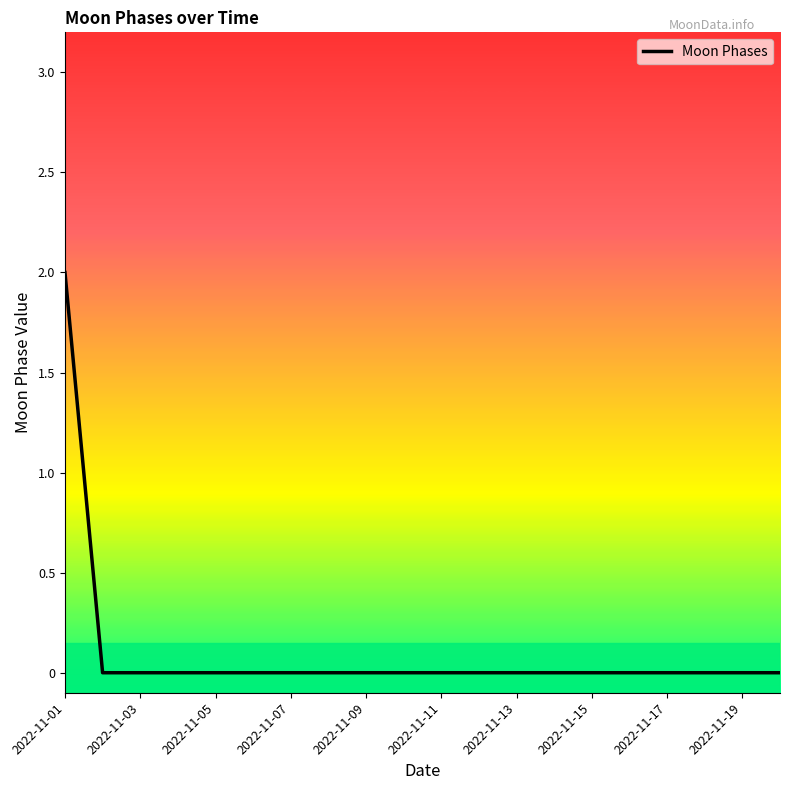

How many categories are shown in the chart?

20